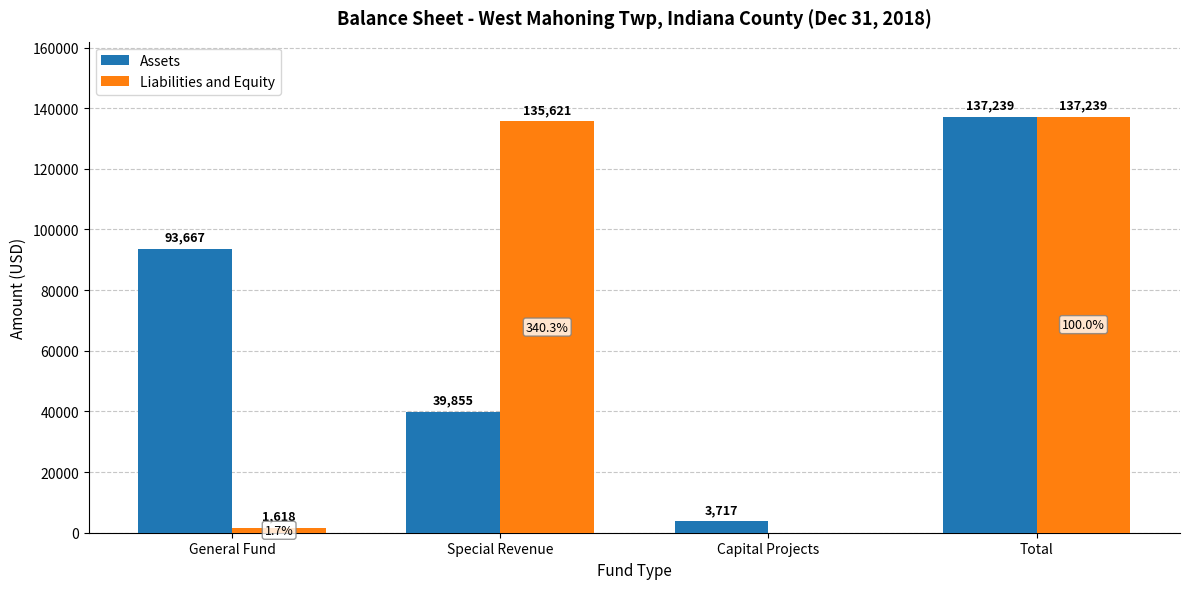

The Liabilities and Equity series shows 137239 at Total. True or false?

True